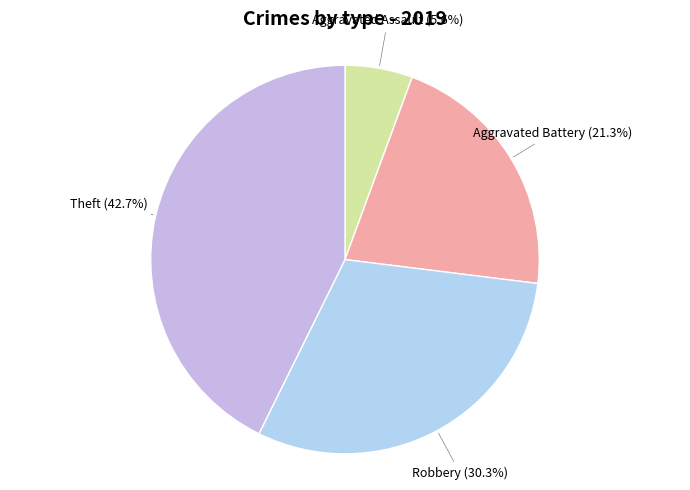

What is the ratio of the value at Aggravated Assault to the value at Aggravated Battery?

0.3